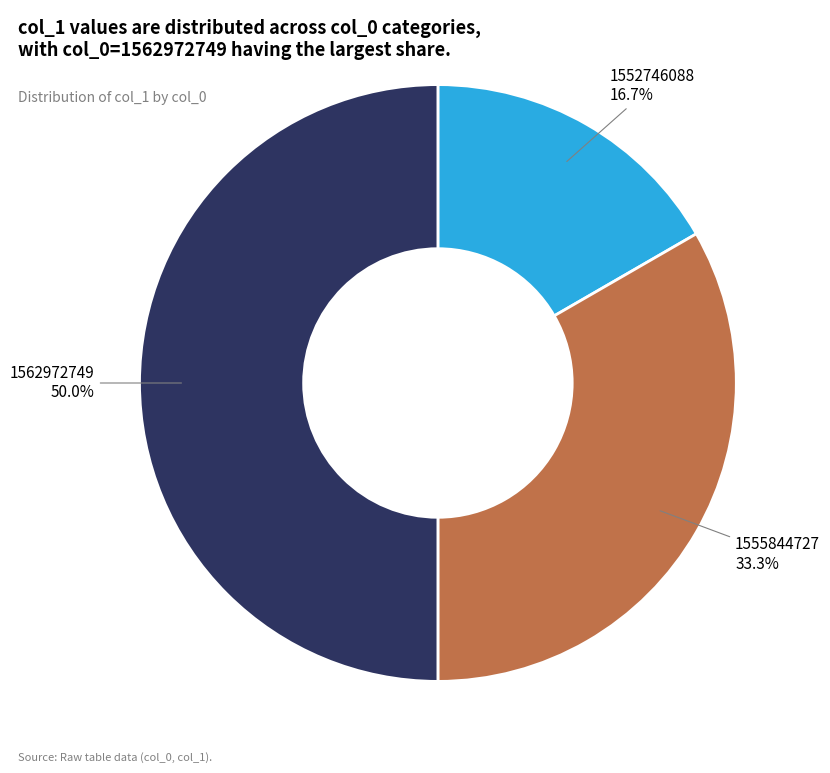

Is there a majority slice in this chart?

Yes